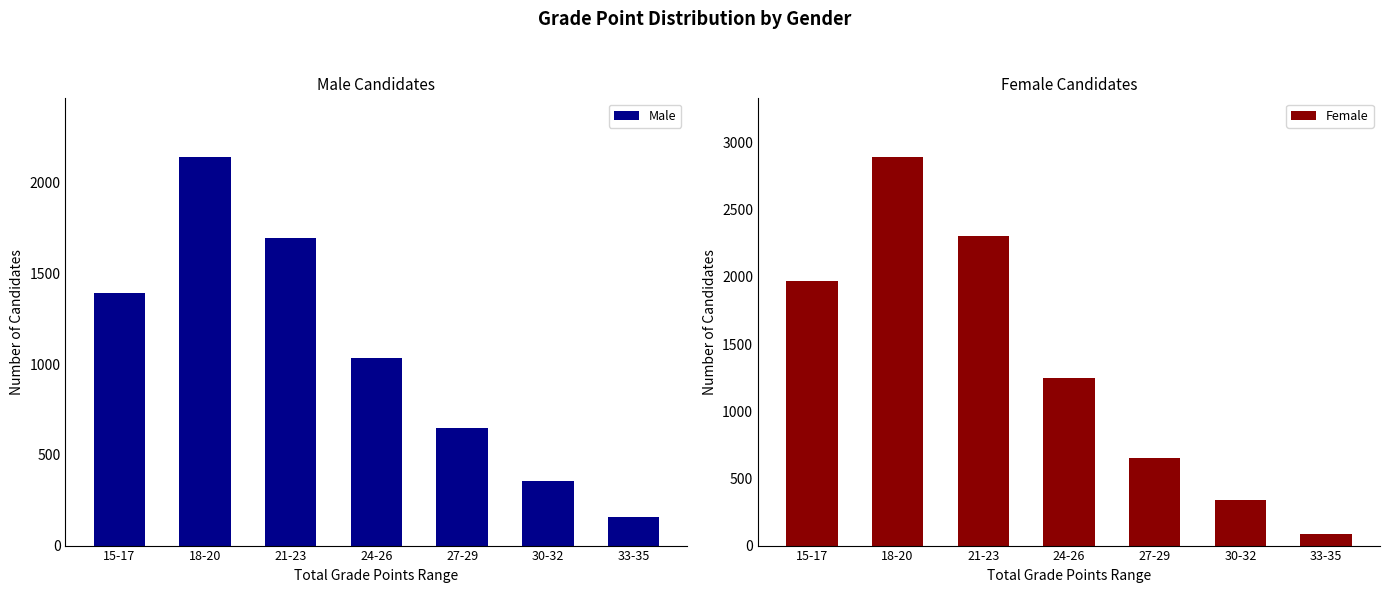

Between 15-17 and 33-35, which is larger?

15-17